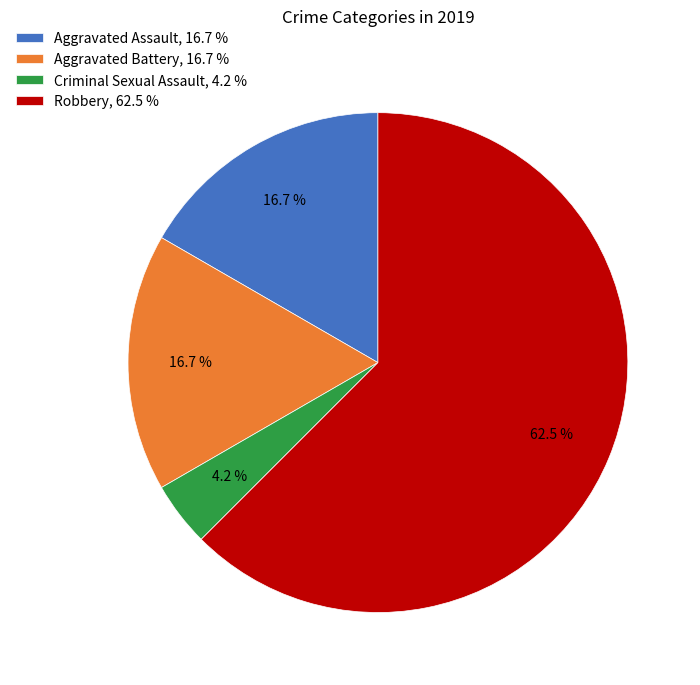

Does Robbery, 62.5 % represent more than half of the total?

Yes